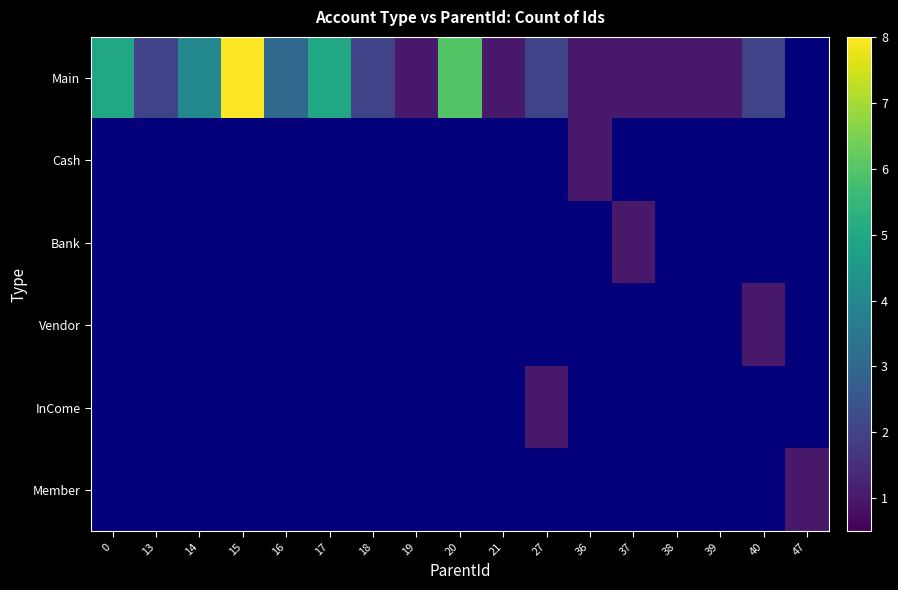

How many distinct data groups are displayed?

6